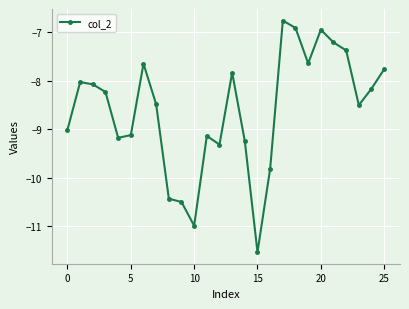

What is the difference between the second highest and minimum values?

4.6